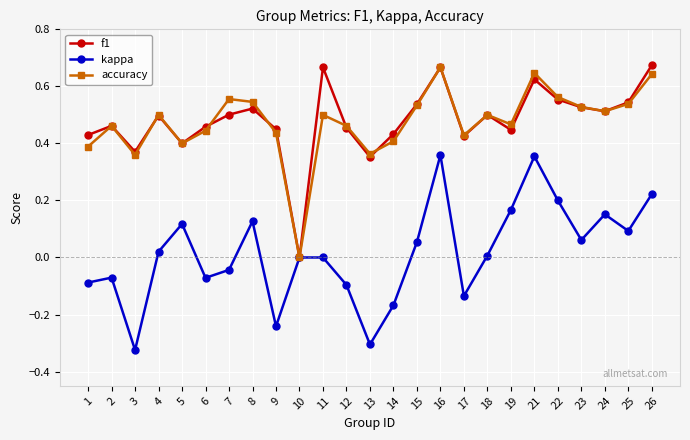

True or false: f1 and accuracy intersect in this chart.

True